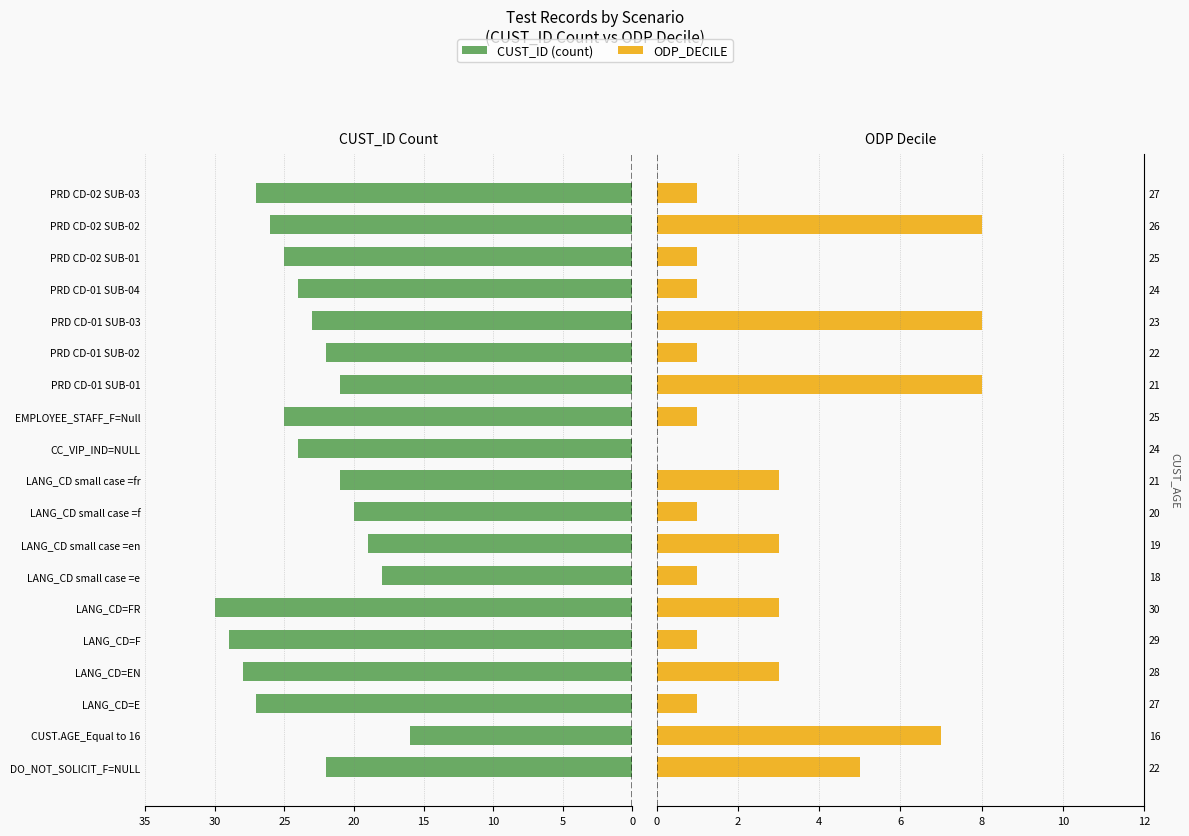

What is the difference between the maximum and minimum values in the ODP_DECILE series?

8